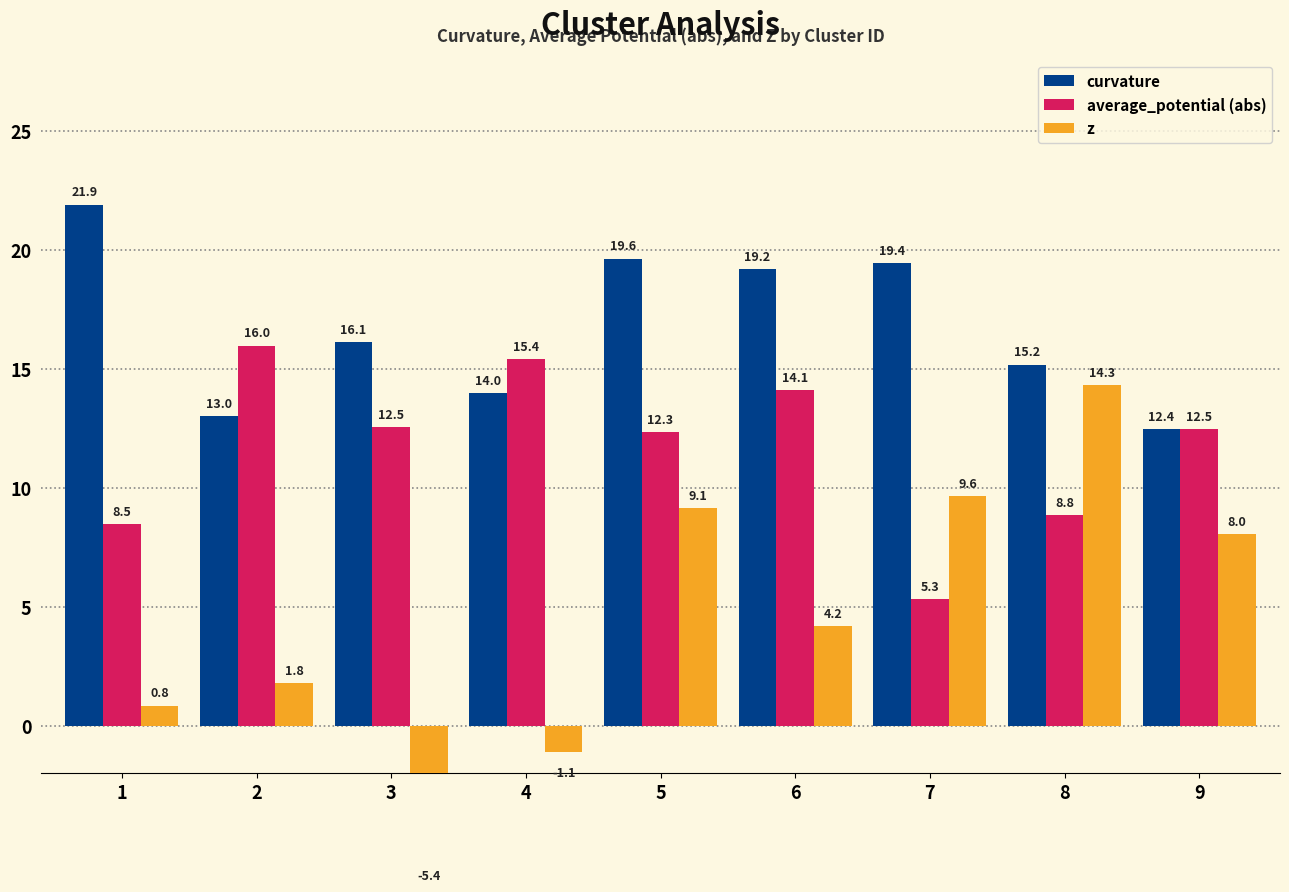

List the series in order of their overall mean, highest first.

curvature, average_potential (abs), z